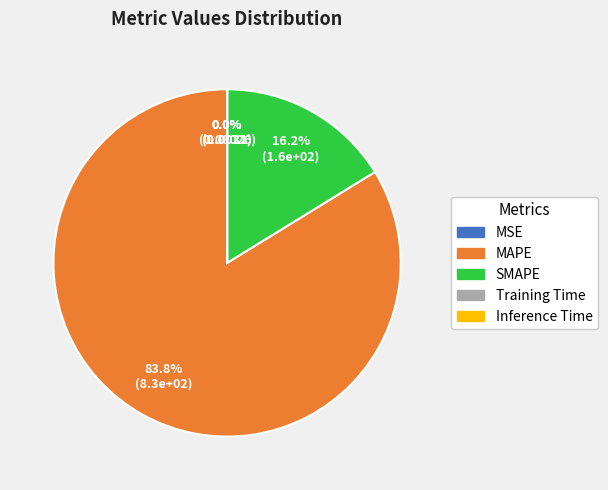

Which category has the biggest portion of the pie?

MAPE